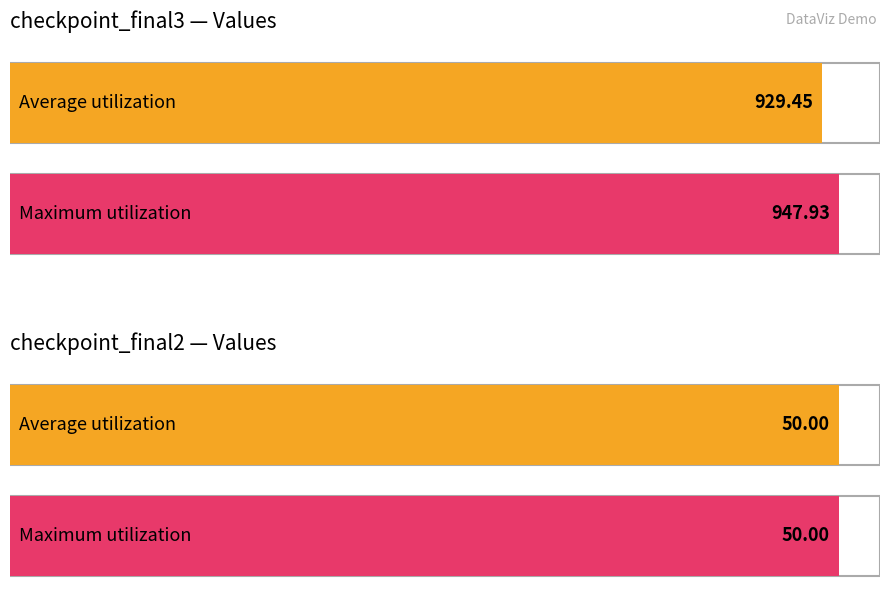

Which series has the largest range (max minus min)?

checkpoint_final3